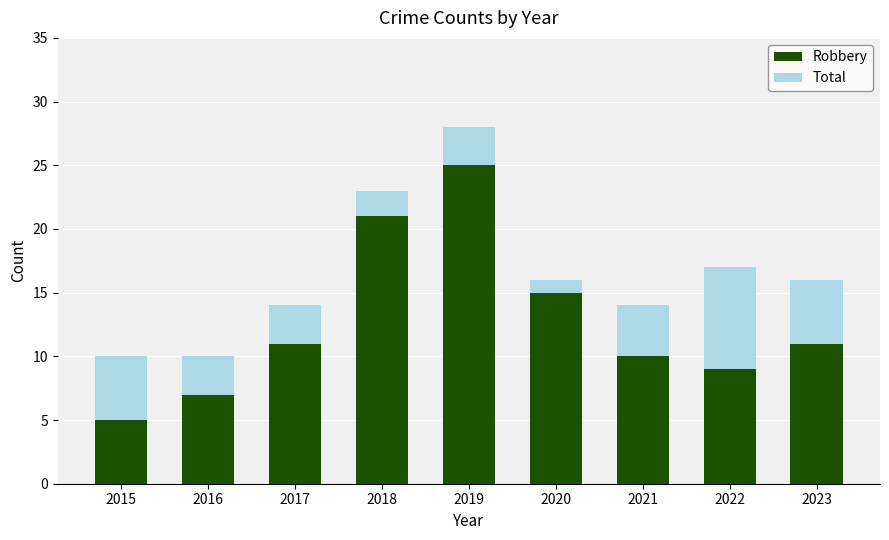

At which label does Robbery reach its peak?

2019